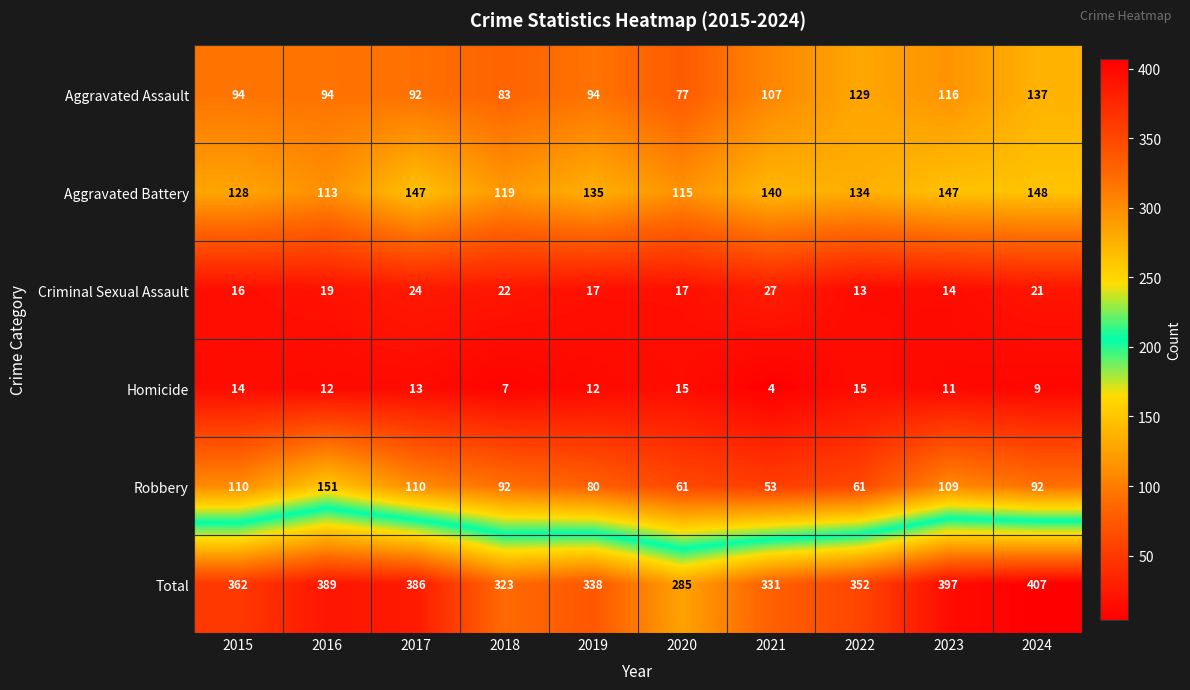

What is the minimum value shown in the chart?

4